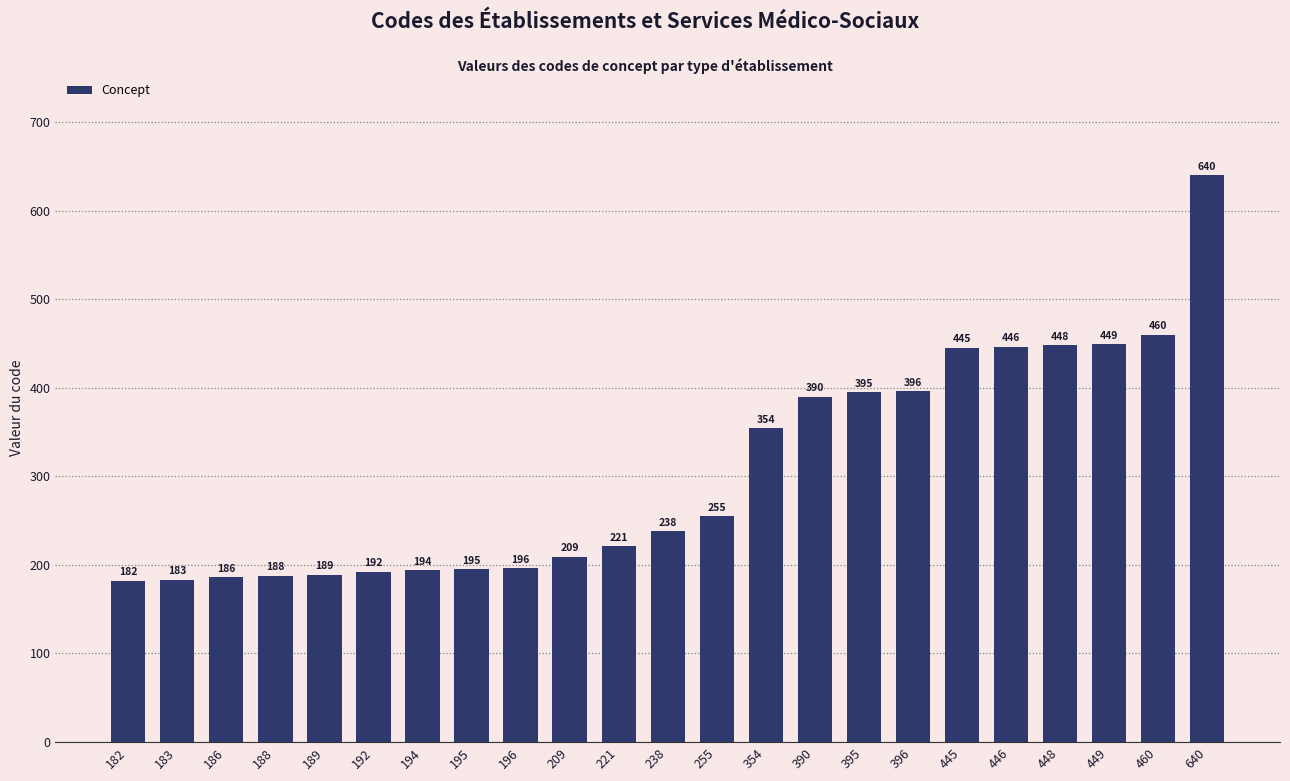

Rank the categories by value from highest to lowest.

640, 460, 449, 448, 446, 445, 396, 395, 390, 354, 255, 238, 221, 209, 196, 195, 194, 192, 189, 188, 186, 183, 182